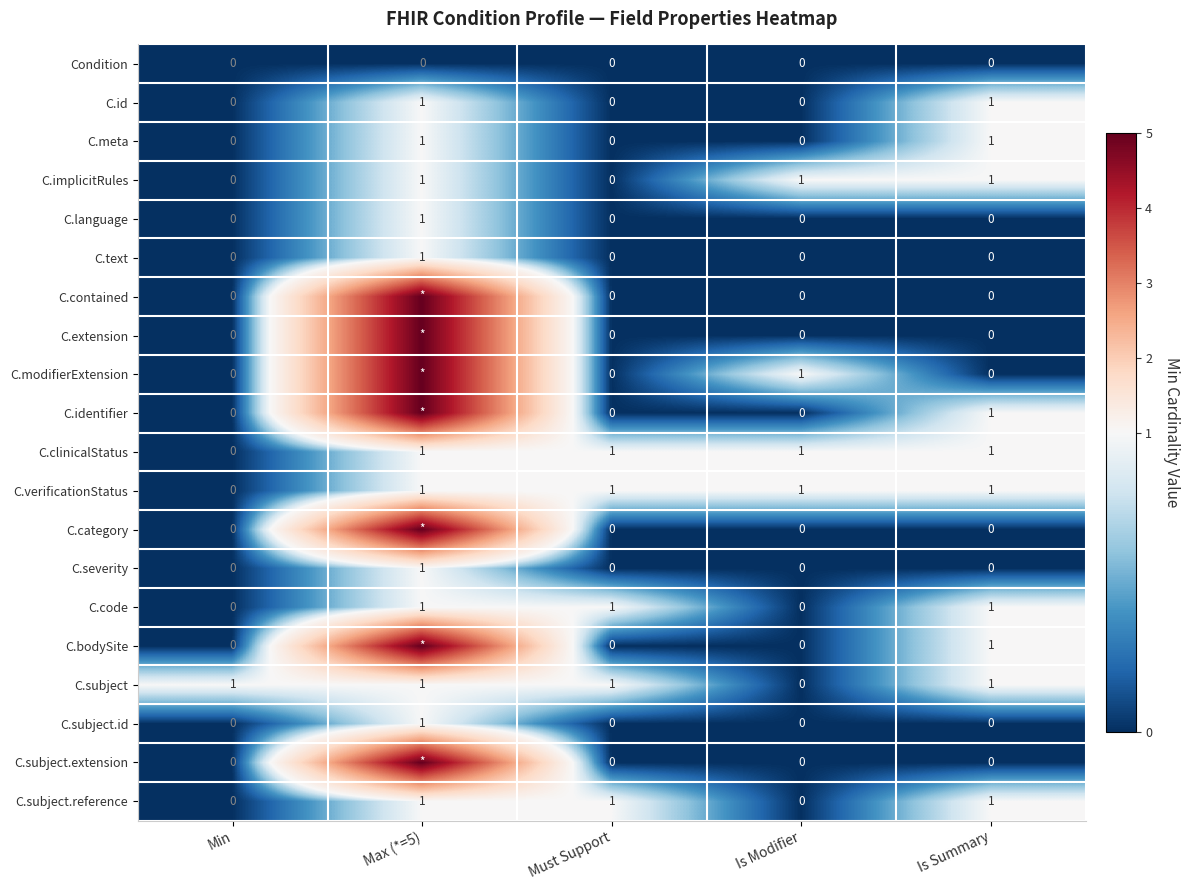

What is the total value across all series at Must Support?

5